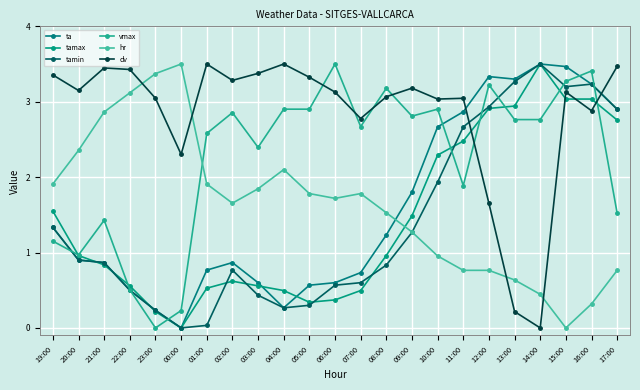

At 10:00, list the series in order from largest to smallest.

dv, vmax, ta, tamax, tamin, hr